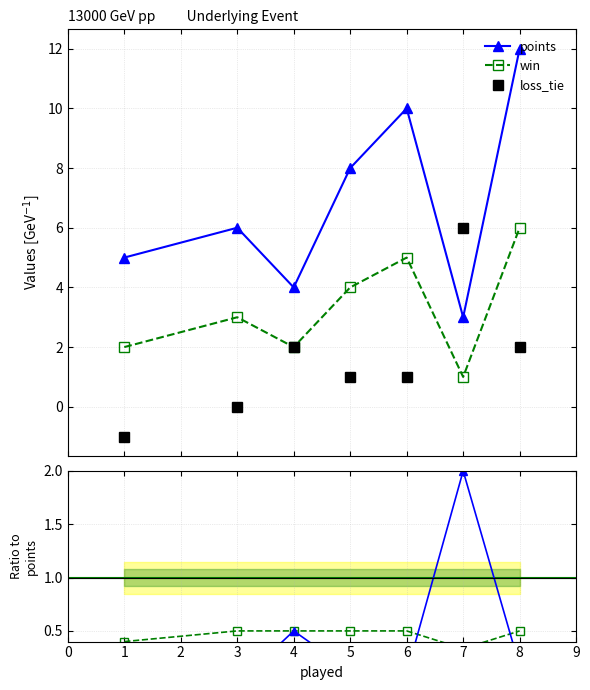

How many values in loss_tie/points are below zero?

1